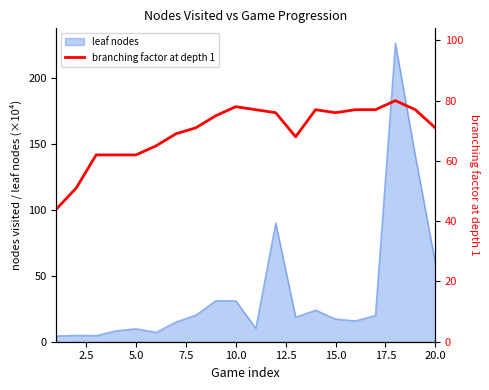

What is the sum of all values?

1395